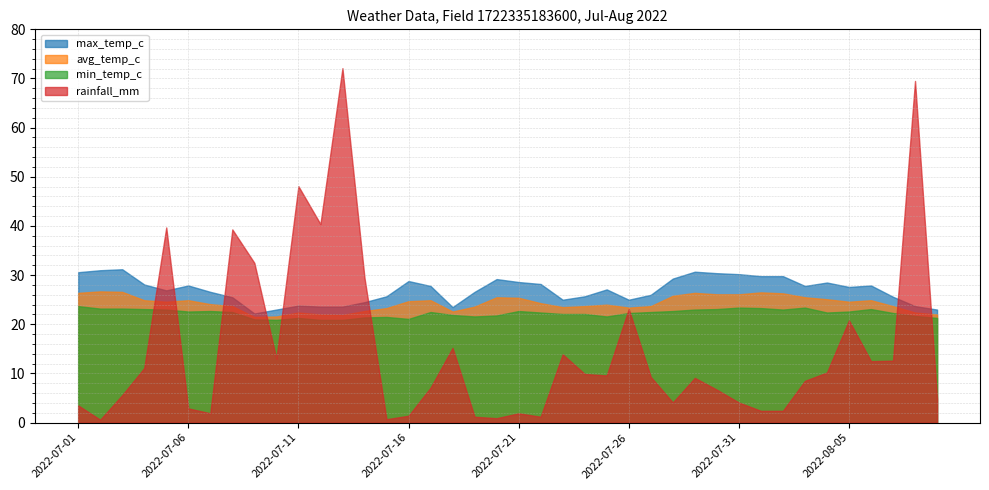

How many data points in max_temp_c are less than 27?

19